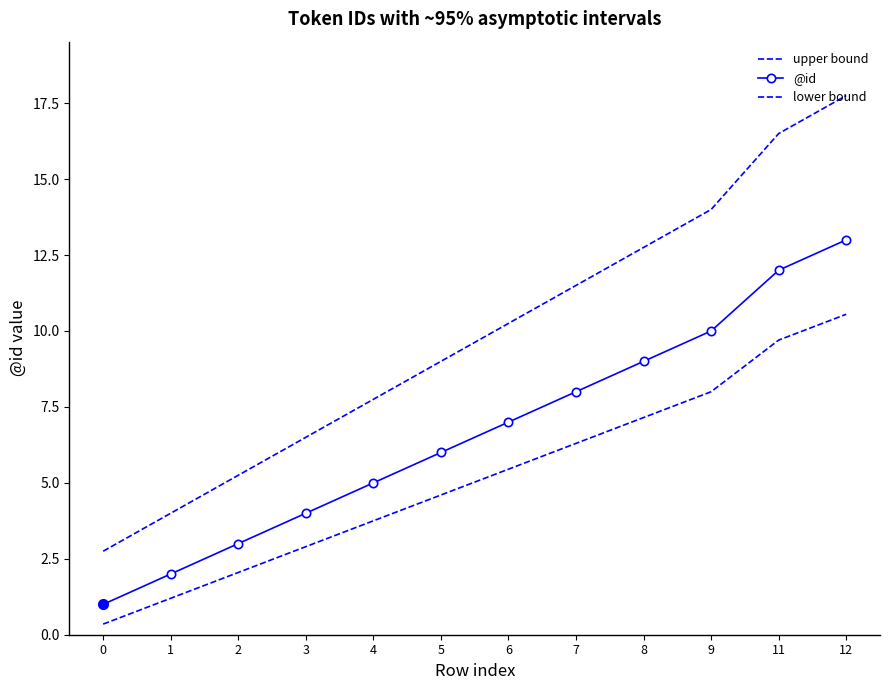

Rank the series by their maximum value, from highest to lowest.

upper bound, @id, lower bound